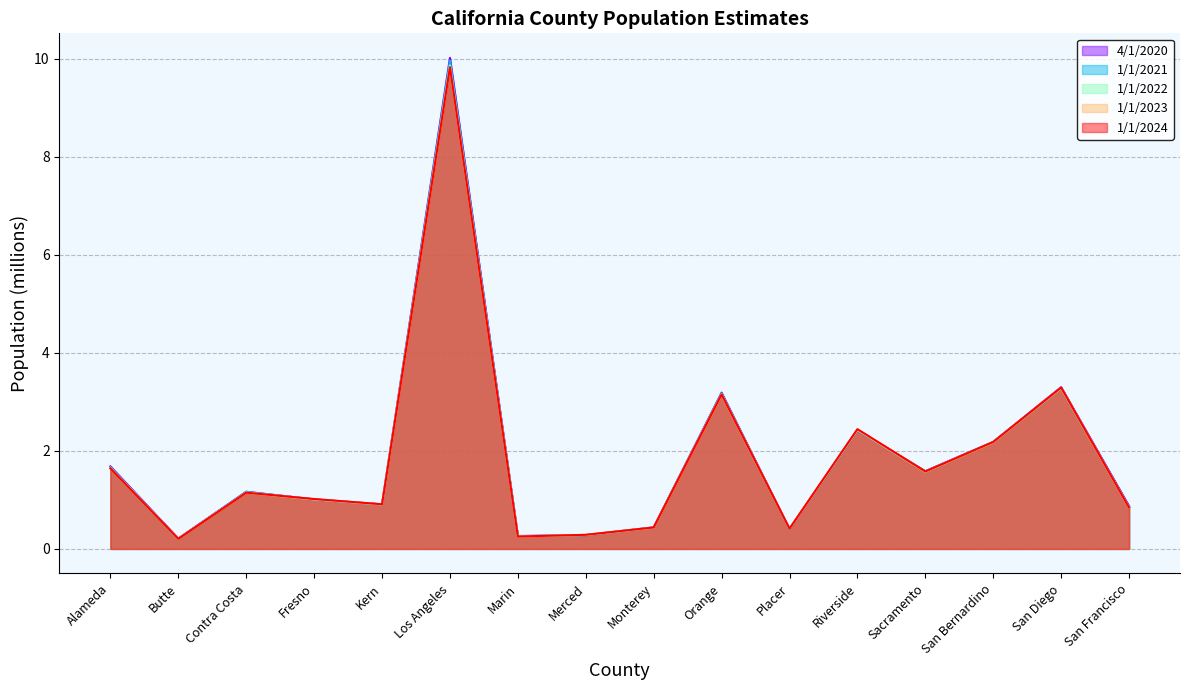

What are all the series names shown in the legend?

4/1/2020, 1/1/2021, 1/1/2022, 1/1/2023, 1/1/2024